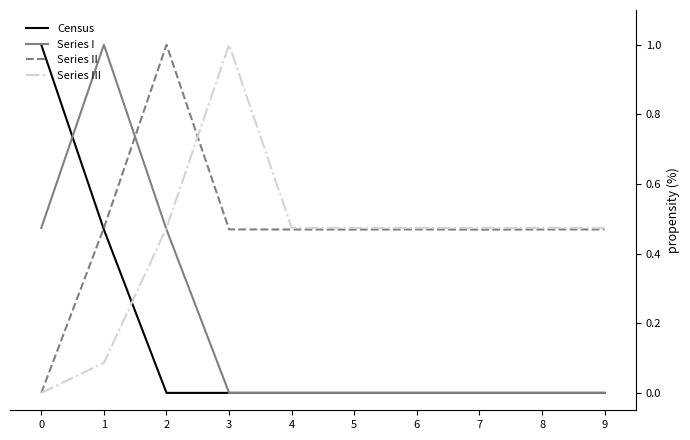

How many intersections are there between Series I and Series II?

1